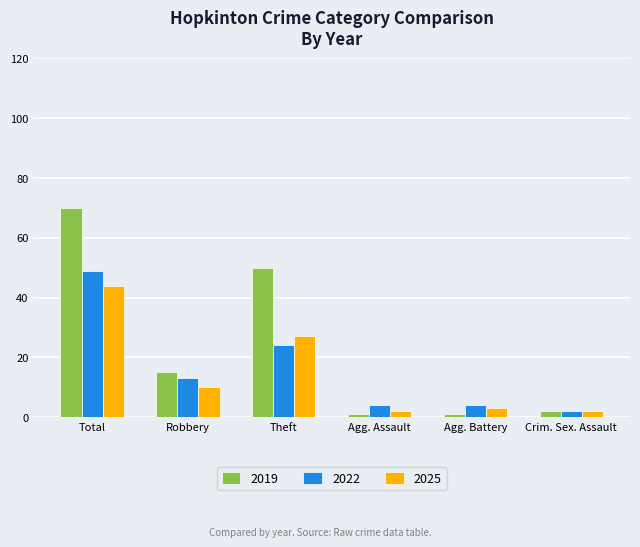

Is it true that 2019 equals 97 at Total?

False